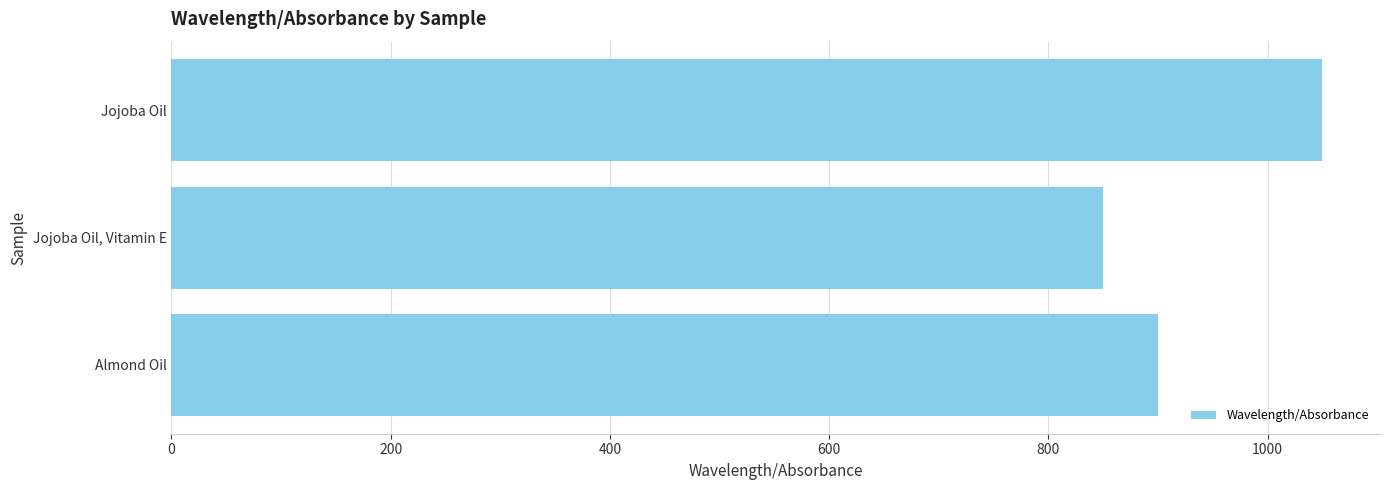

True or false: the data shows 1050 at Jojoba Oil.

True